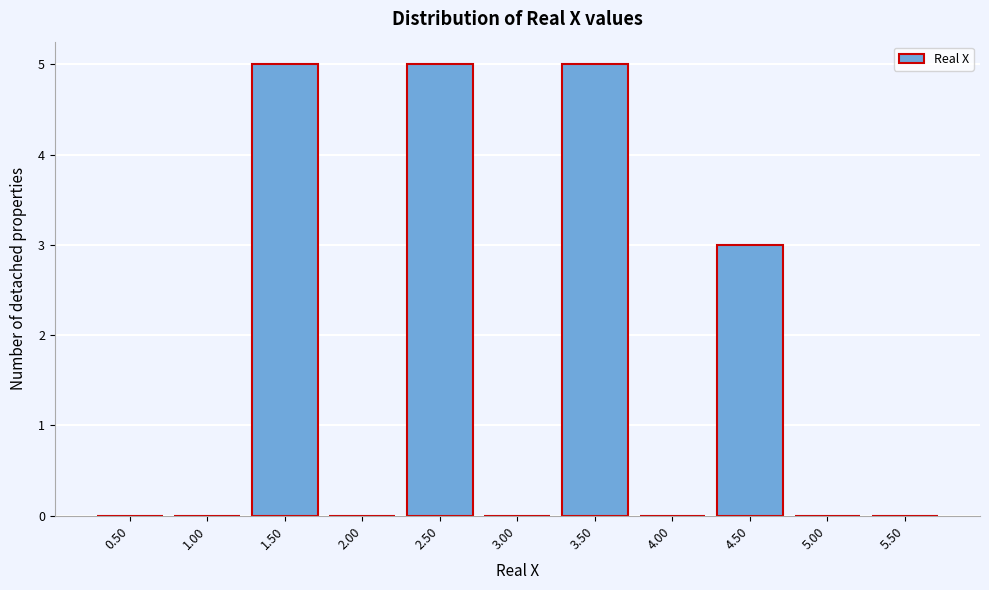

Reading left to right, what are all the values shown in this chart?

0.50=0	1.00=0	1.50=5	2.00=0	2.50=5	3.00=0	3.50=5	4.00=0	4.50=3	5.00=0	5.50=0